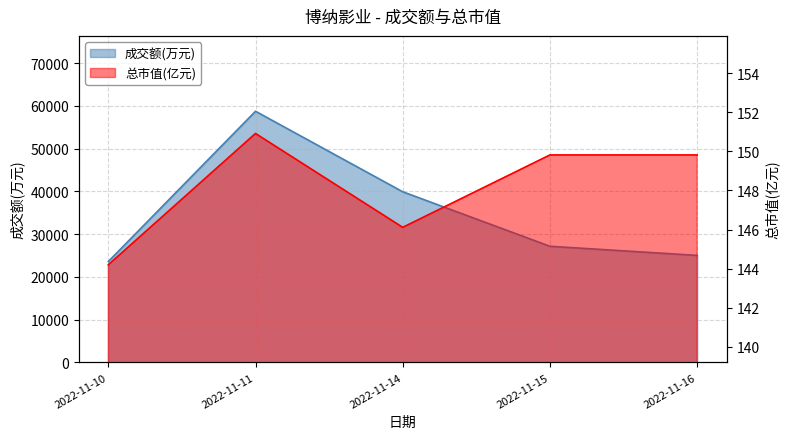

How many values in the 总市值(亿元) series are below 149?

2